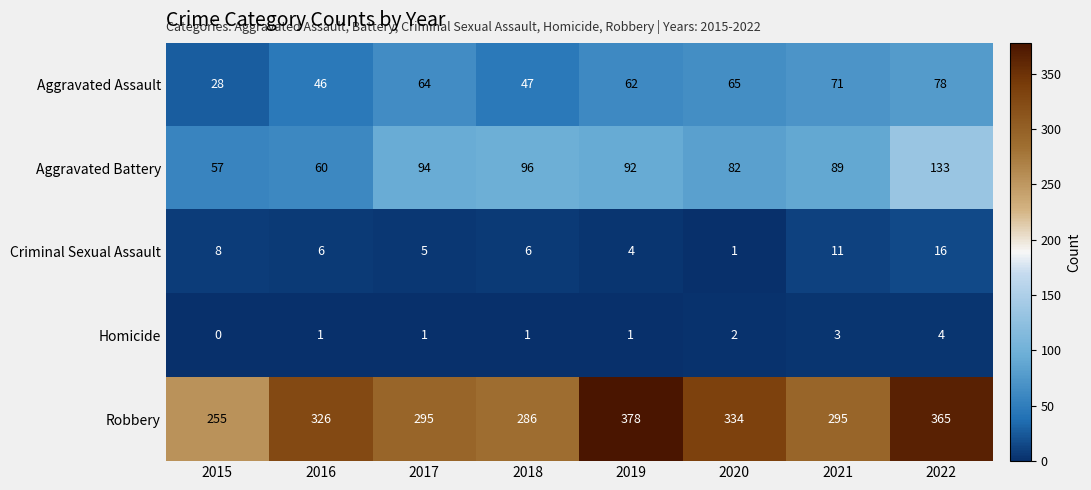

At 2021, list the series in order from largest to smallest.

Robbery, Aggravated Battery, Aggravated Assault, Criminal Sexual Assault, Homicide